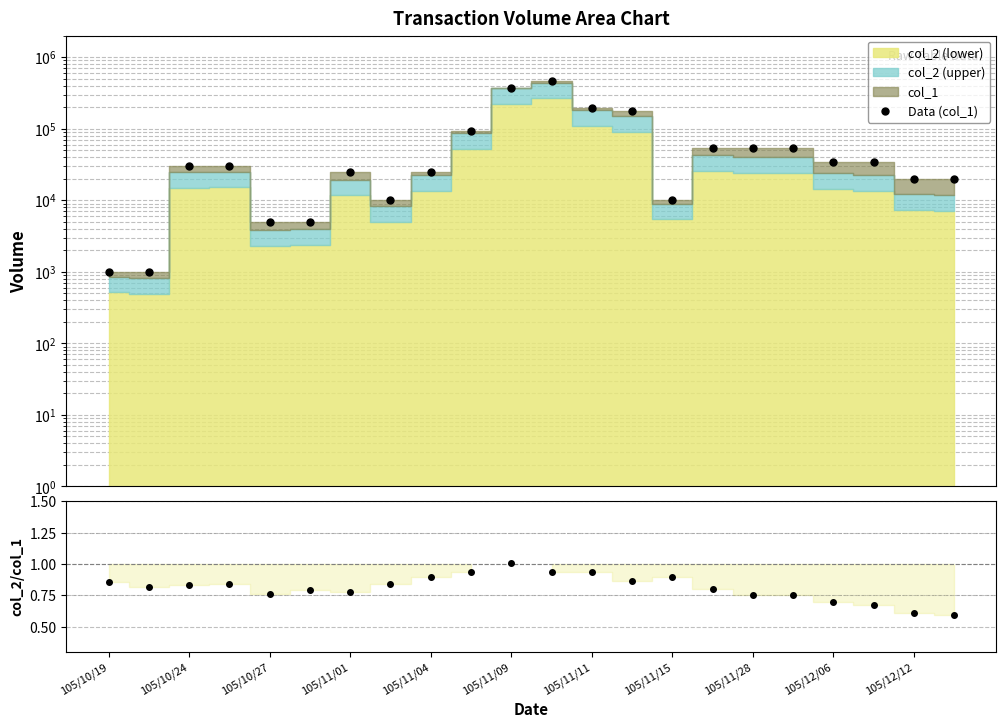

What is the total value across all series at 19?

34000.7